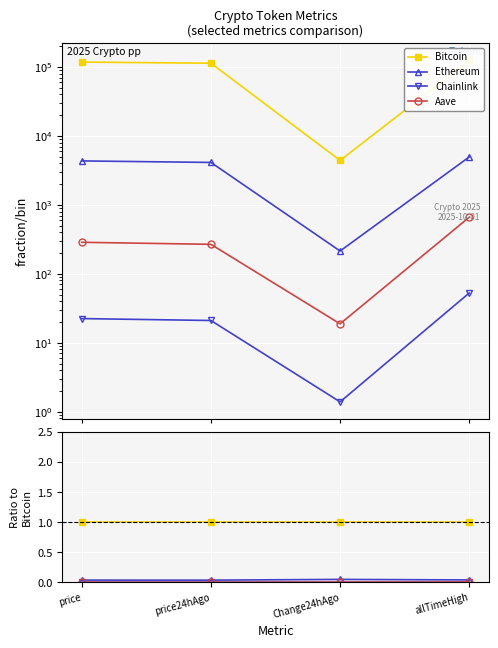

Is the value of Chainlink at price greater than the value of Ethereum at Change24hAgo?

No